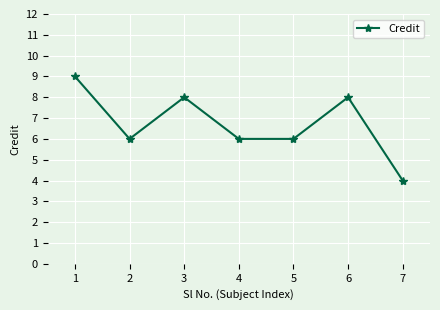

Count the number of data series in this chart.

1